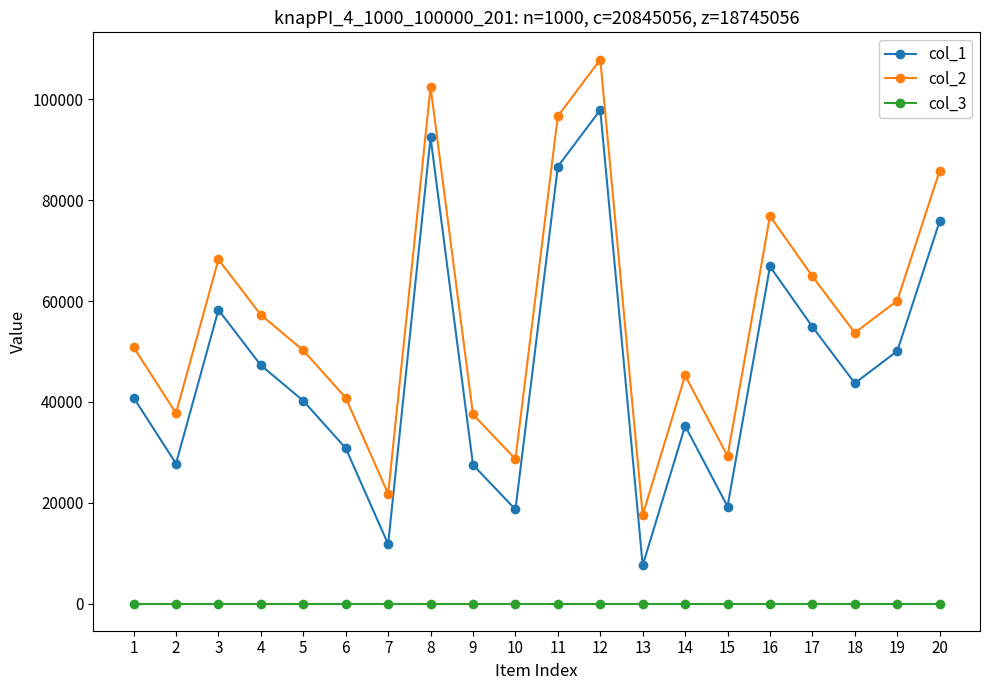

The value of col_1 at 5 is 40207. True or false?

True